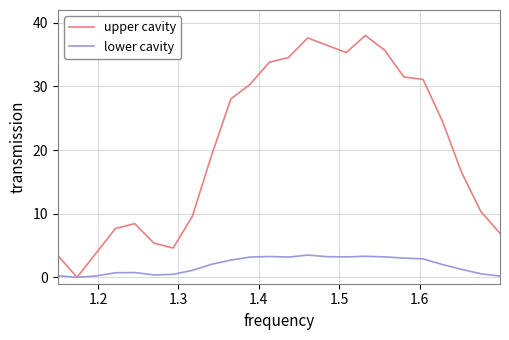

At how many categories does at least one series exceed 19?

13